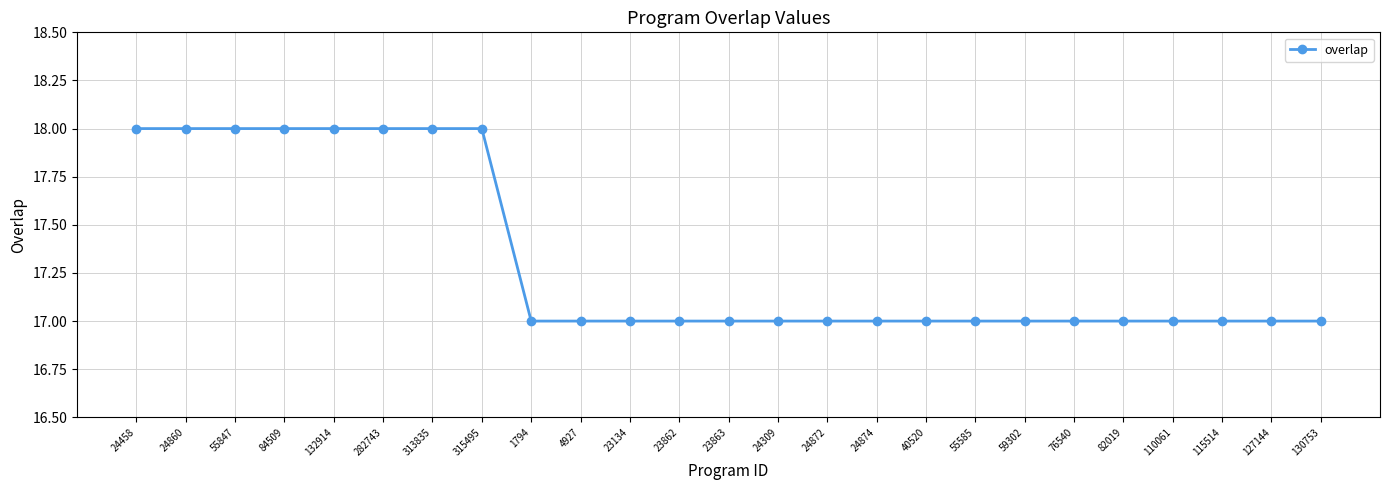

What is the smallest value displayed?

17